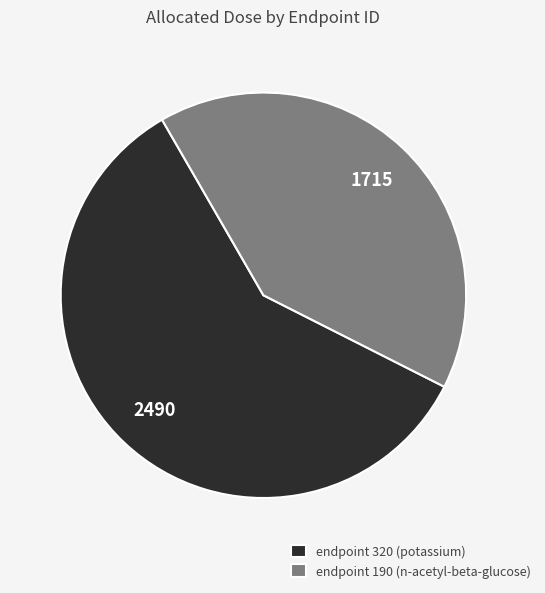

How many segments does this pie chart have?

2